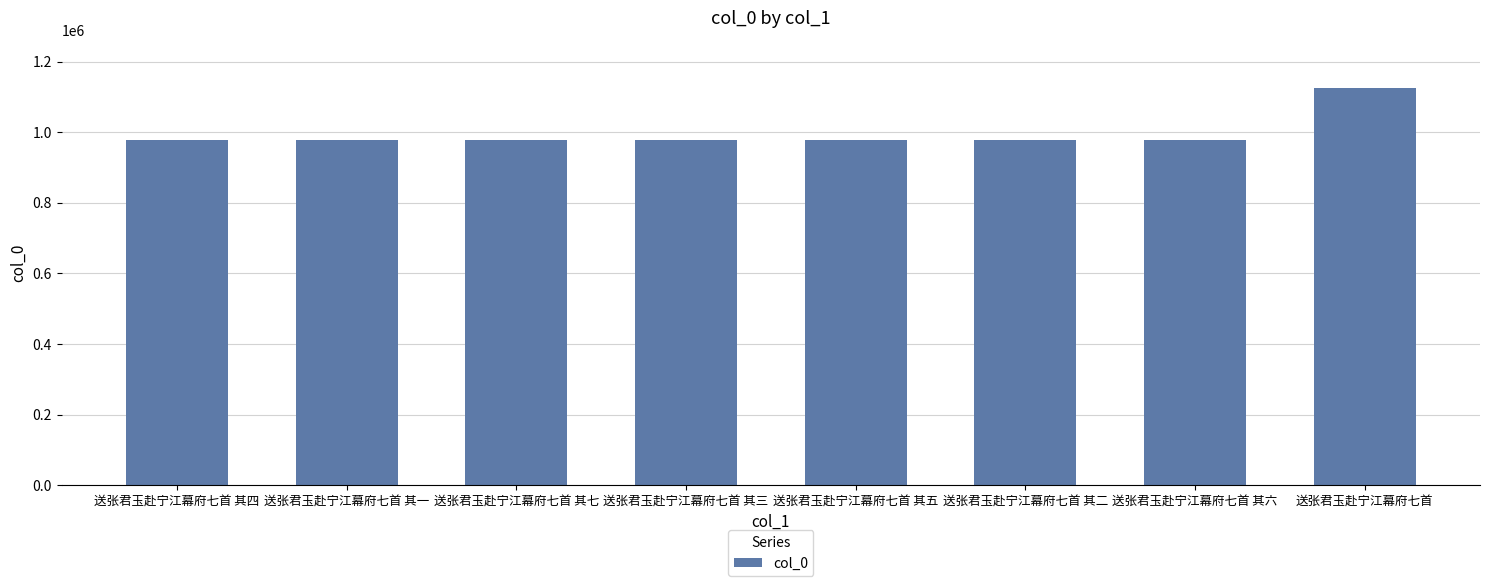

Which label corresponds to the largest value in the chart?

送张君玉赴宁江幕府七首